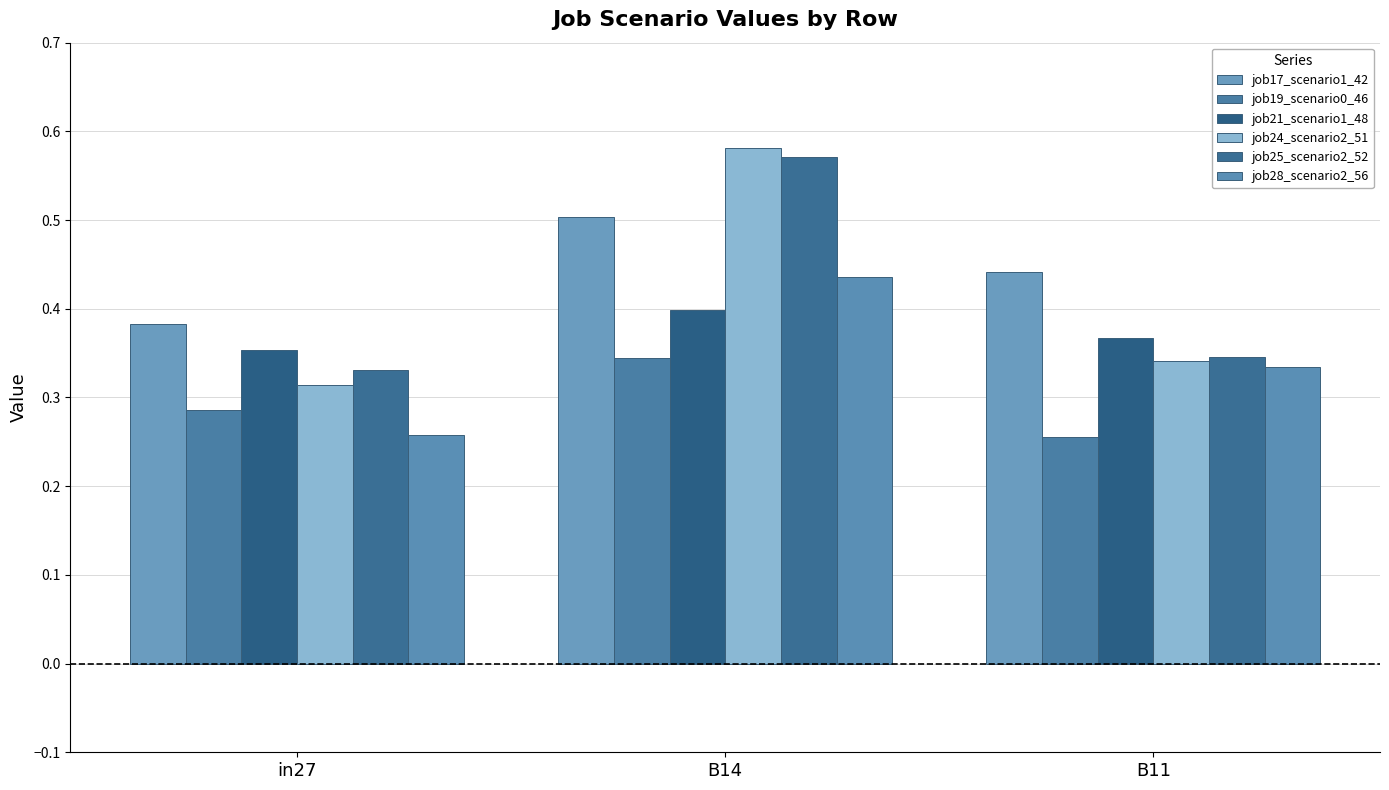

At in27, list the series in order from smallest to largest.

job28_scenario2_56, job19_scenario0_46, job24_scenario2_51, job25_scenario2_52, job21_scenario1_48, job17_scenario1_42